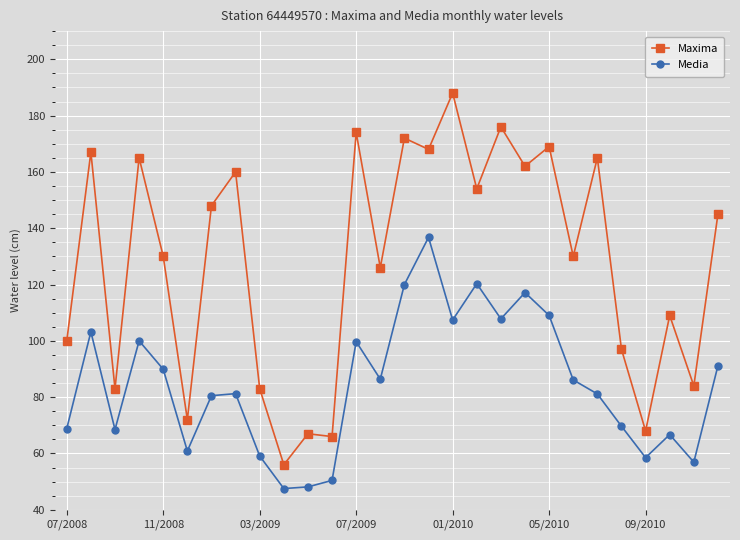

What is the value of the Maxima point at the 21st from the left?

169.0